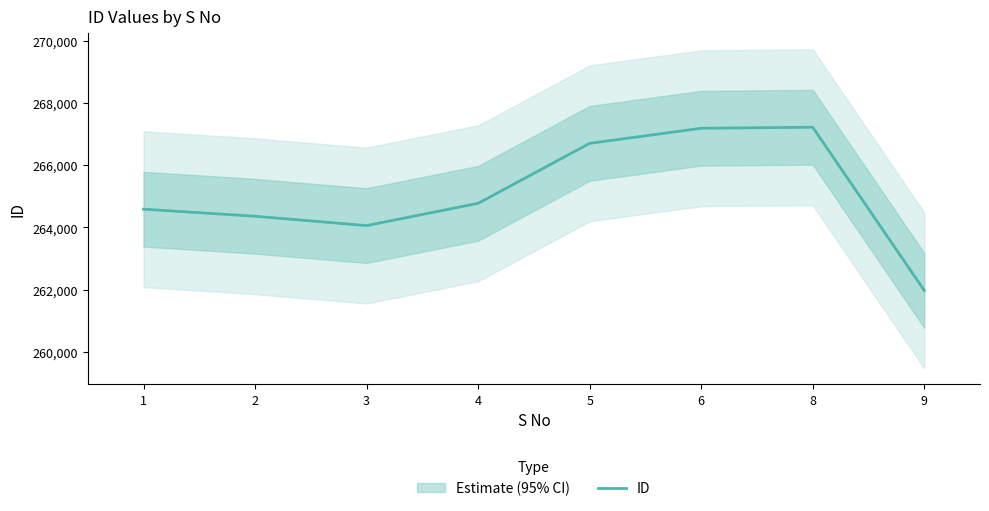

True or false: the data shows 387581 at 1.

False